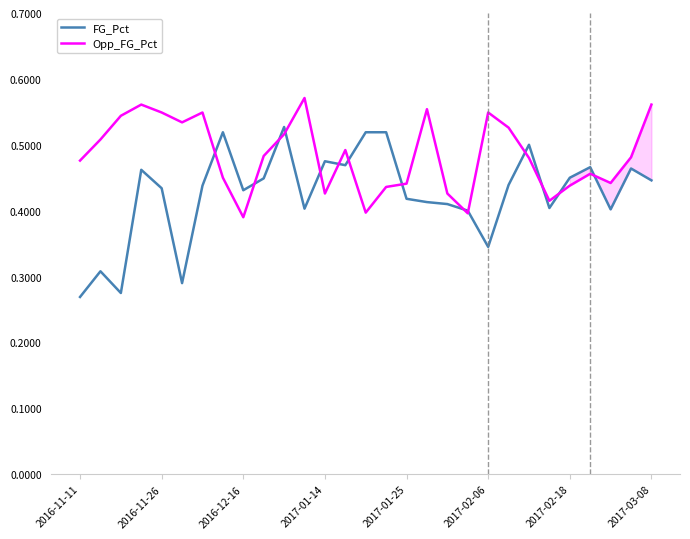

Which series has the largest range (max minus min)?

FG_Pct